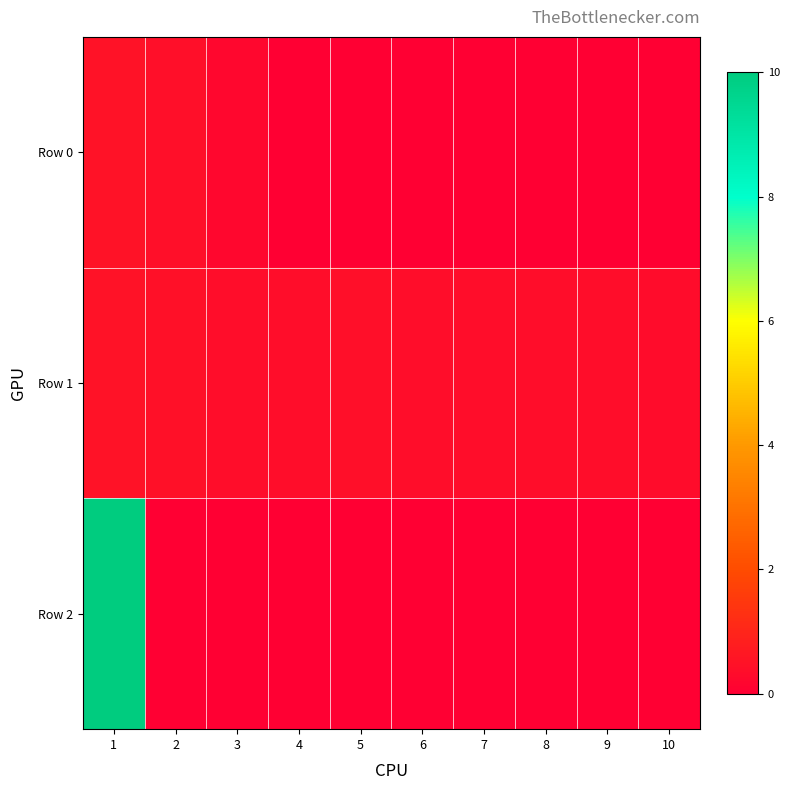

Count the number of categories in the chart.

10